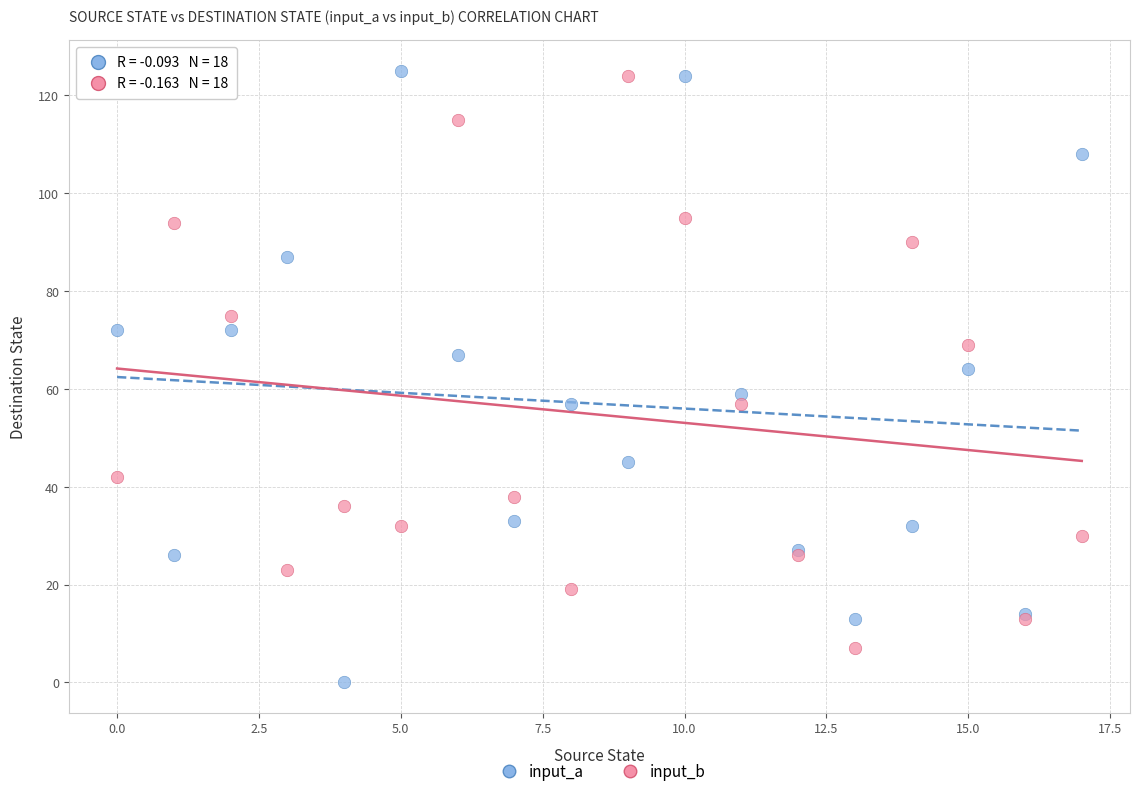

Which series has the widest spread of Y values?

input_a